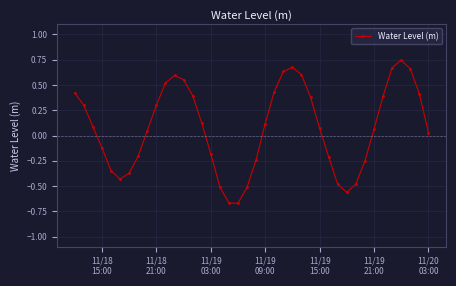

What is the sum of all values?

3.0